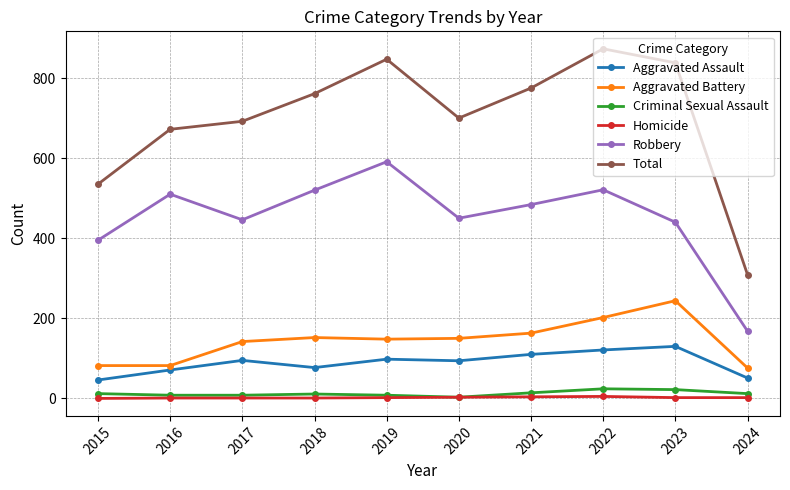

What value does the Robbery series have at 2016, to the nearest 5?

510